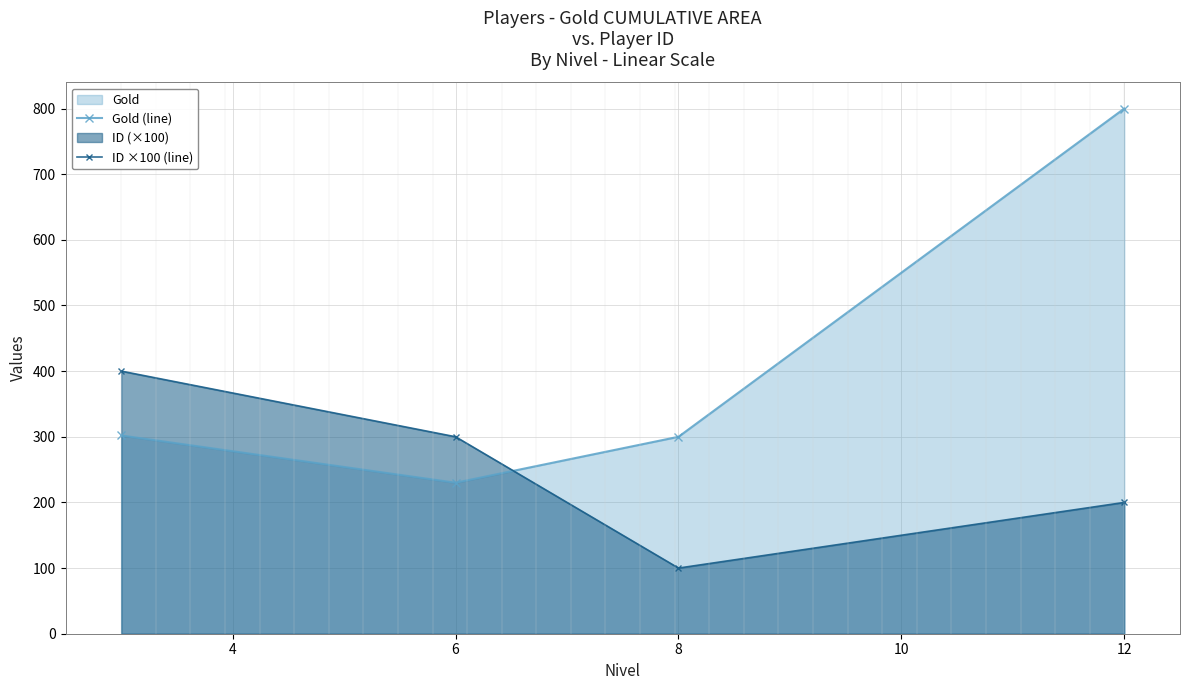

How many interior local valleys does the Gold (line) series have?

1